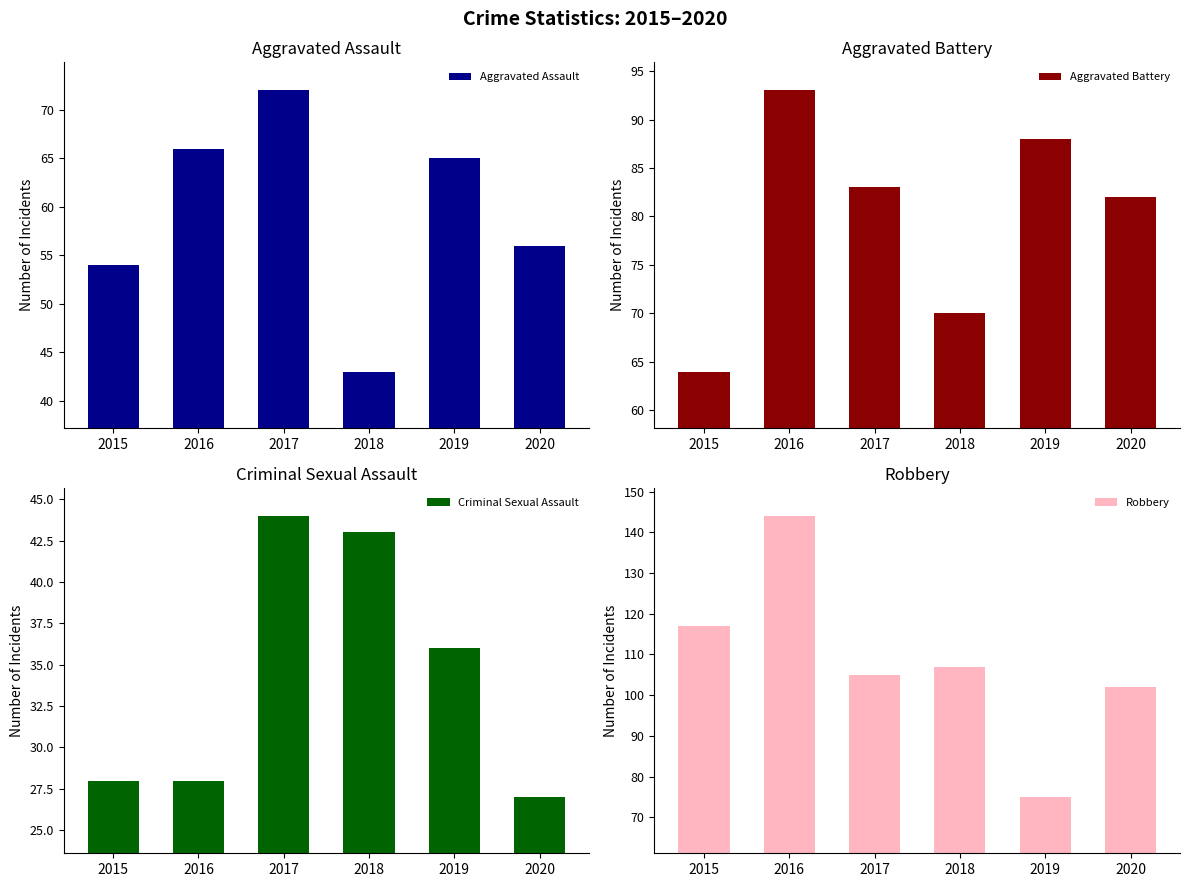

What is the value of the Criminal Sexual Assault bar at the 4th from the left?

43